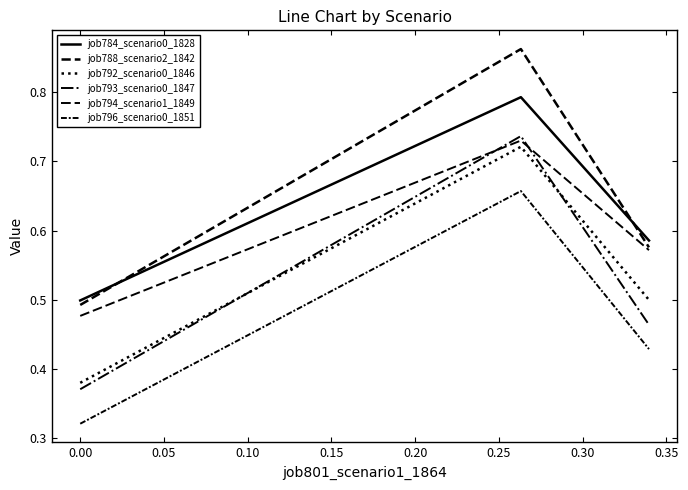

Does the chart have visible grid lines?

No